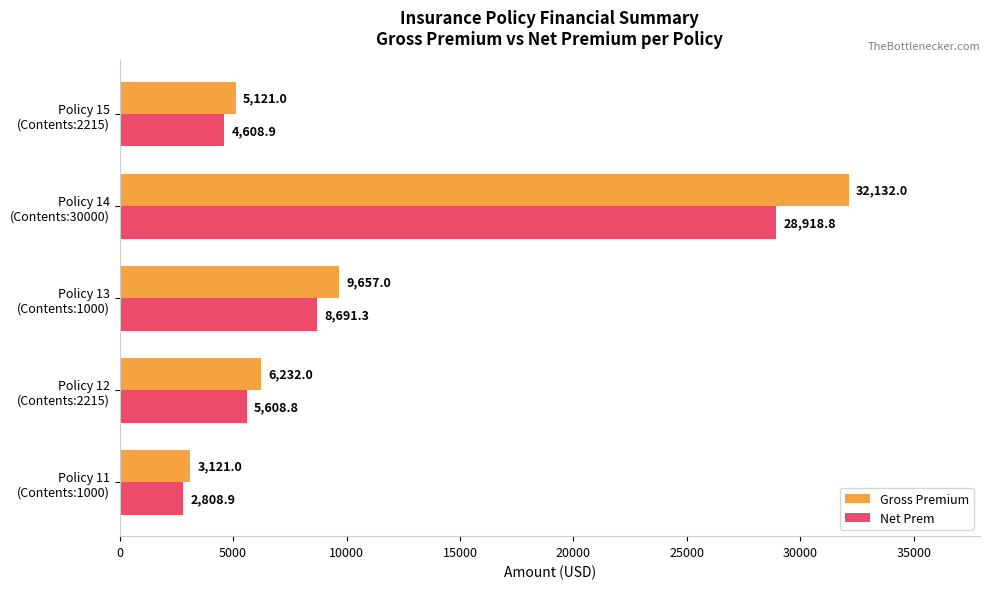

List the series in order of their peak value, highest first.

Gross Premium, Net Prem